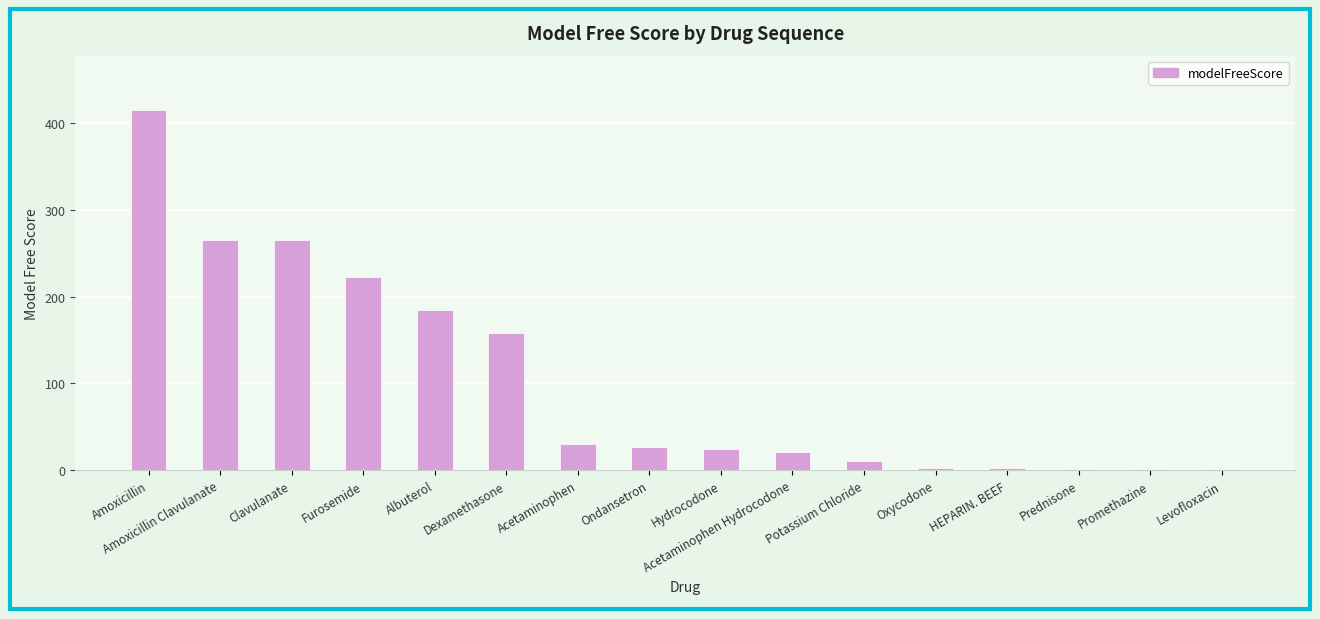

What is the greatest value displayed?

415.1